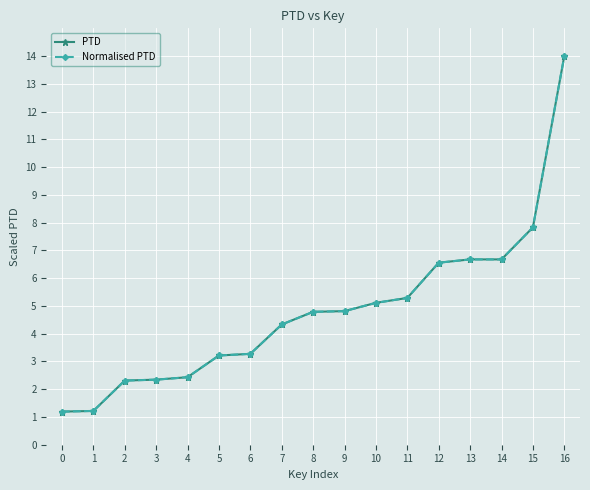

Which series has the largest total across all categories?

PTD